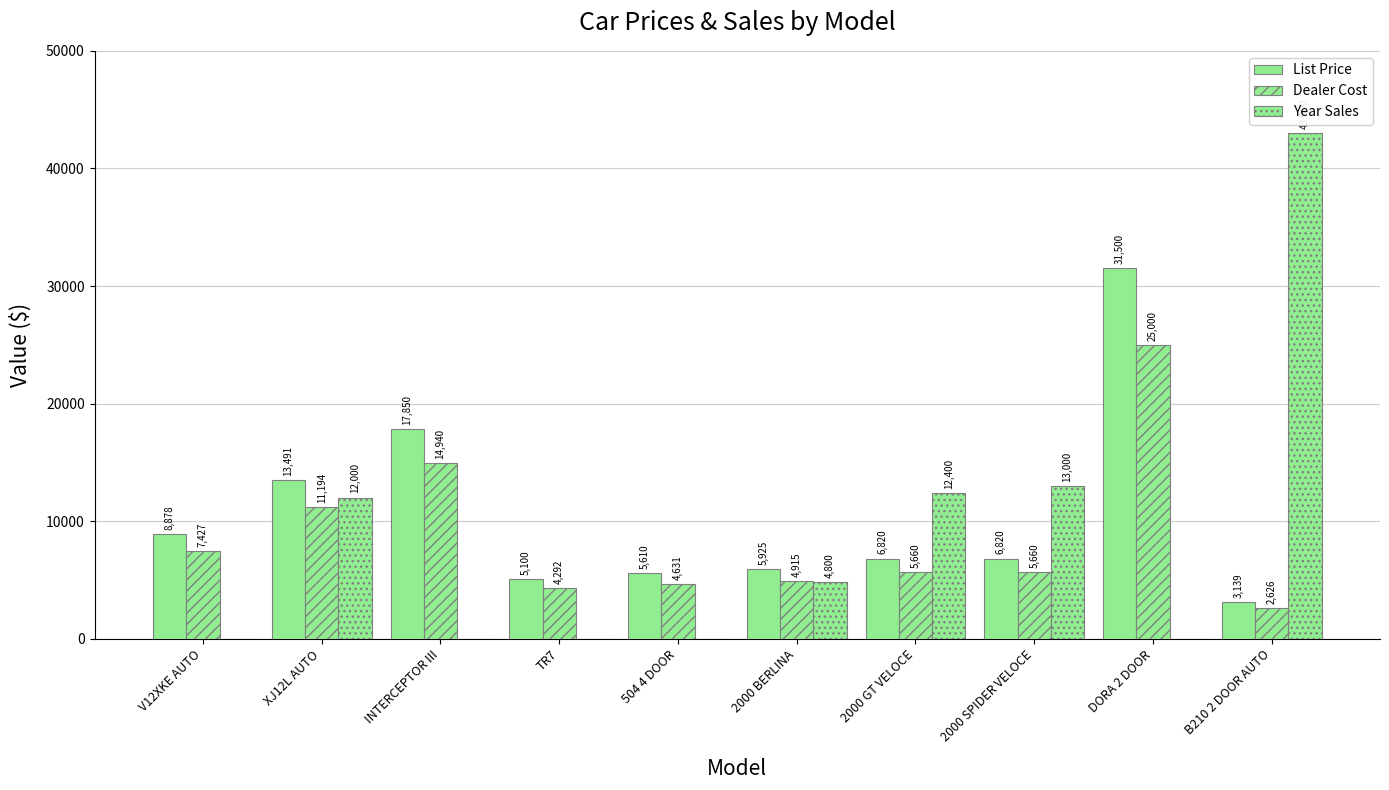

Which label corresponds to the largest value in the chart?

B210 2 DOOR AUTO